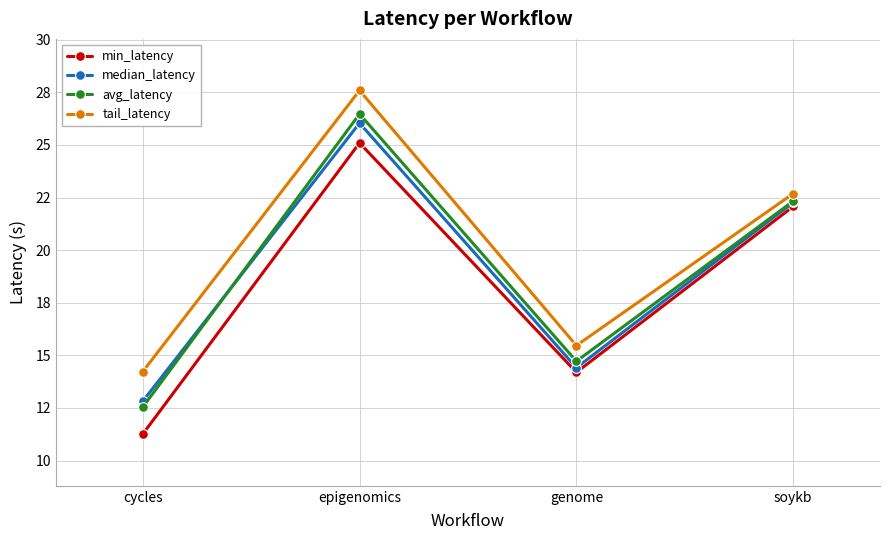

What is the sum of all avg_latency values?

76.1